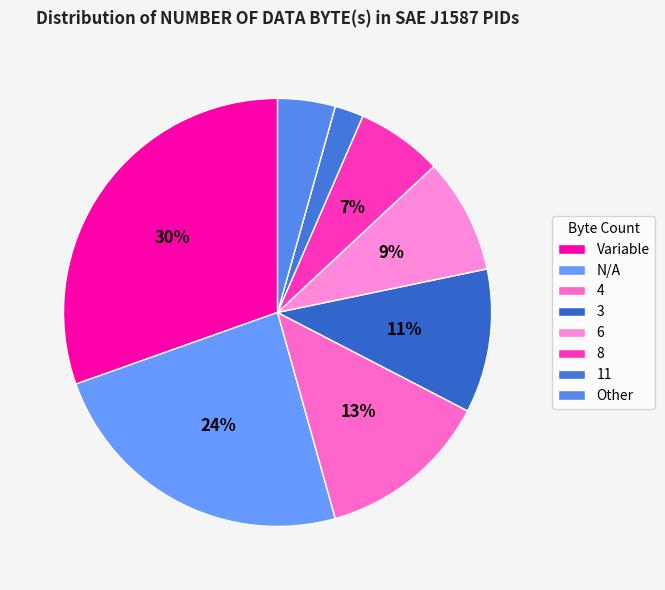

Is it true that 4 is 6% of the pie?

False